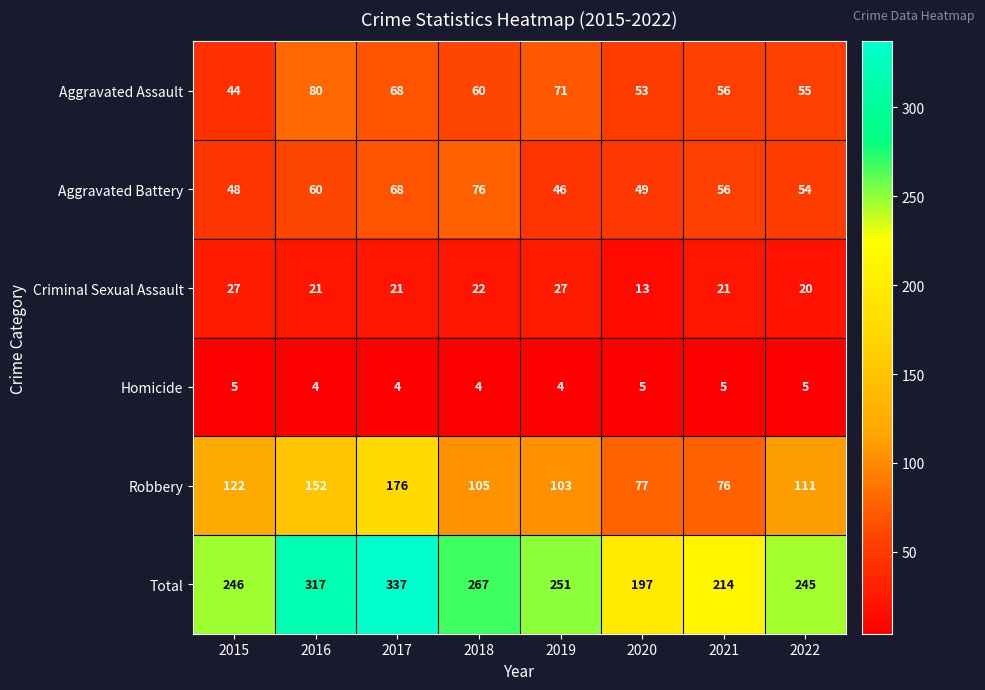

Which series changed the most between 2015 and 2018?

Aggravated Battery